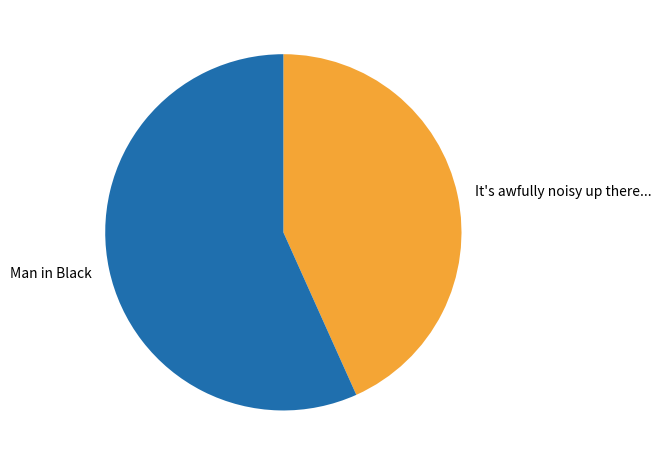

The Man in Black slice represents 48% of the pie. True or false?

False